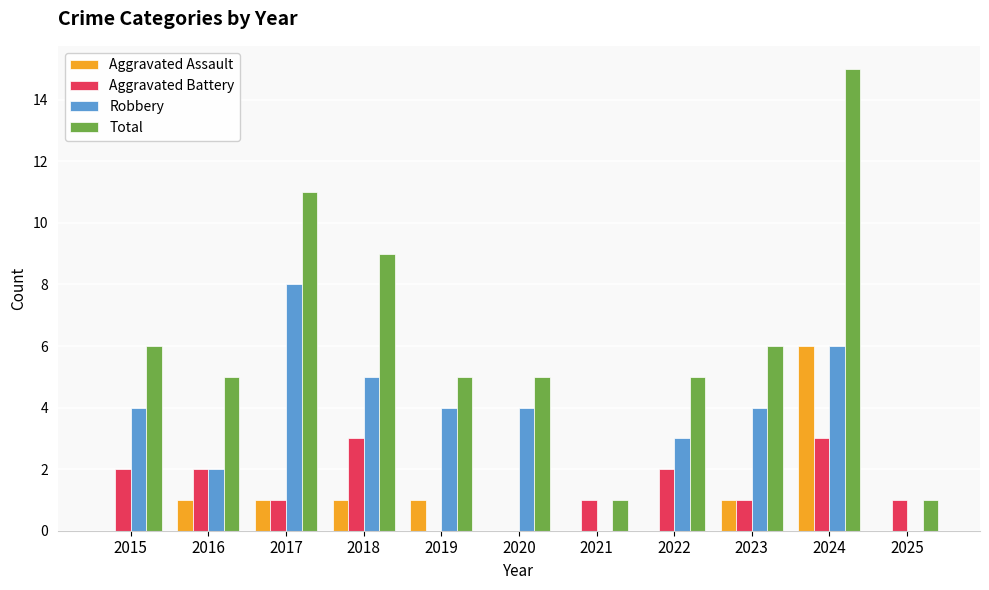

How many distinct data groups are displayed?

4